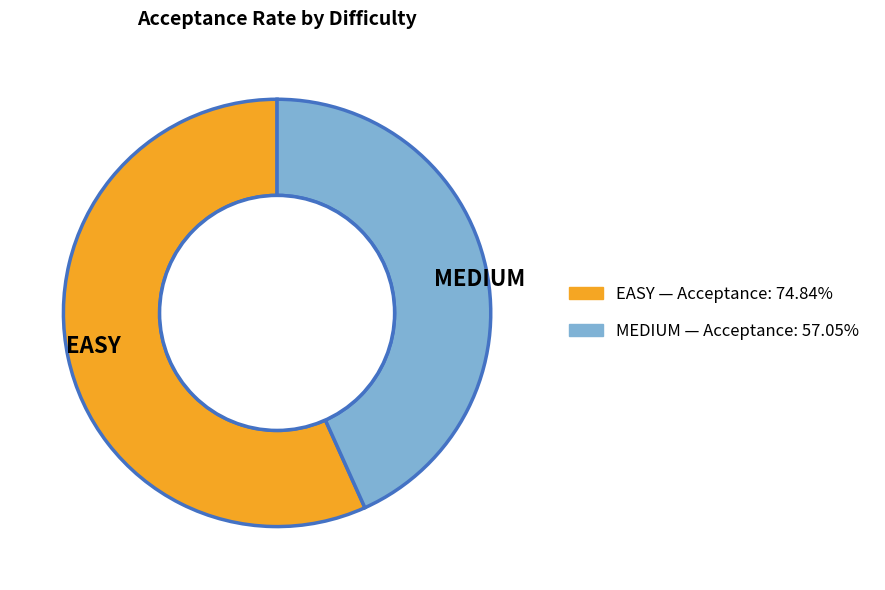

Between MEDIUM and EASY, which is larger?

EASY